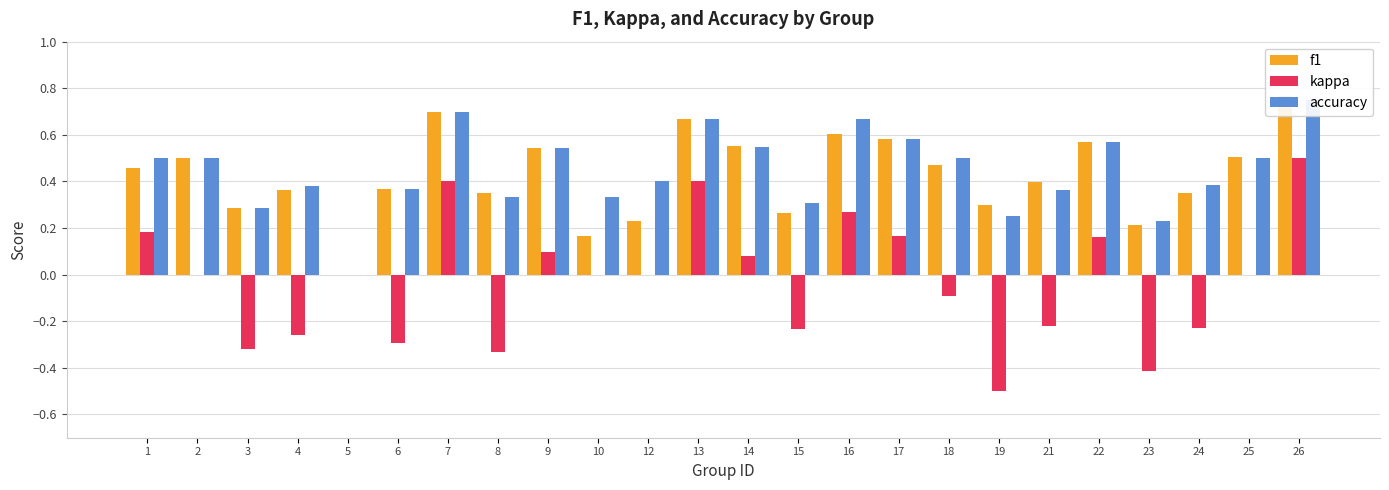

What is the maximum value shown in the chart?

0.8